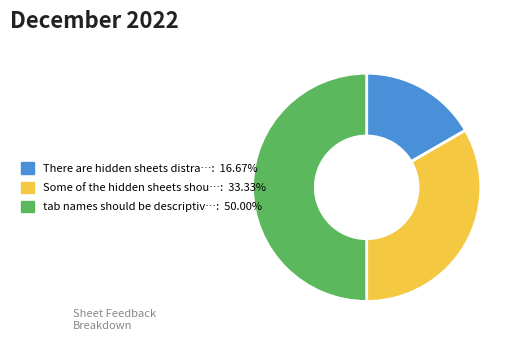

How many slices are in this pie chart?

3